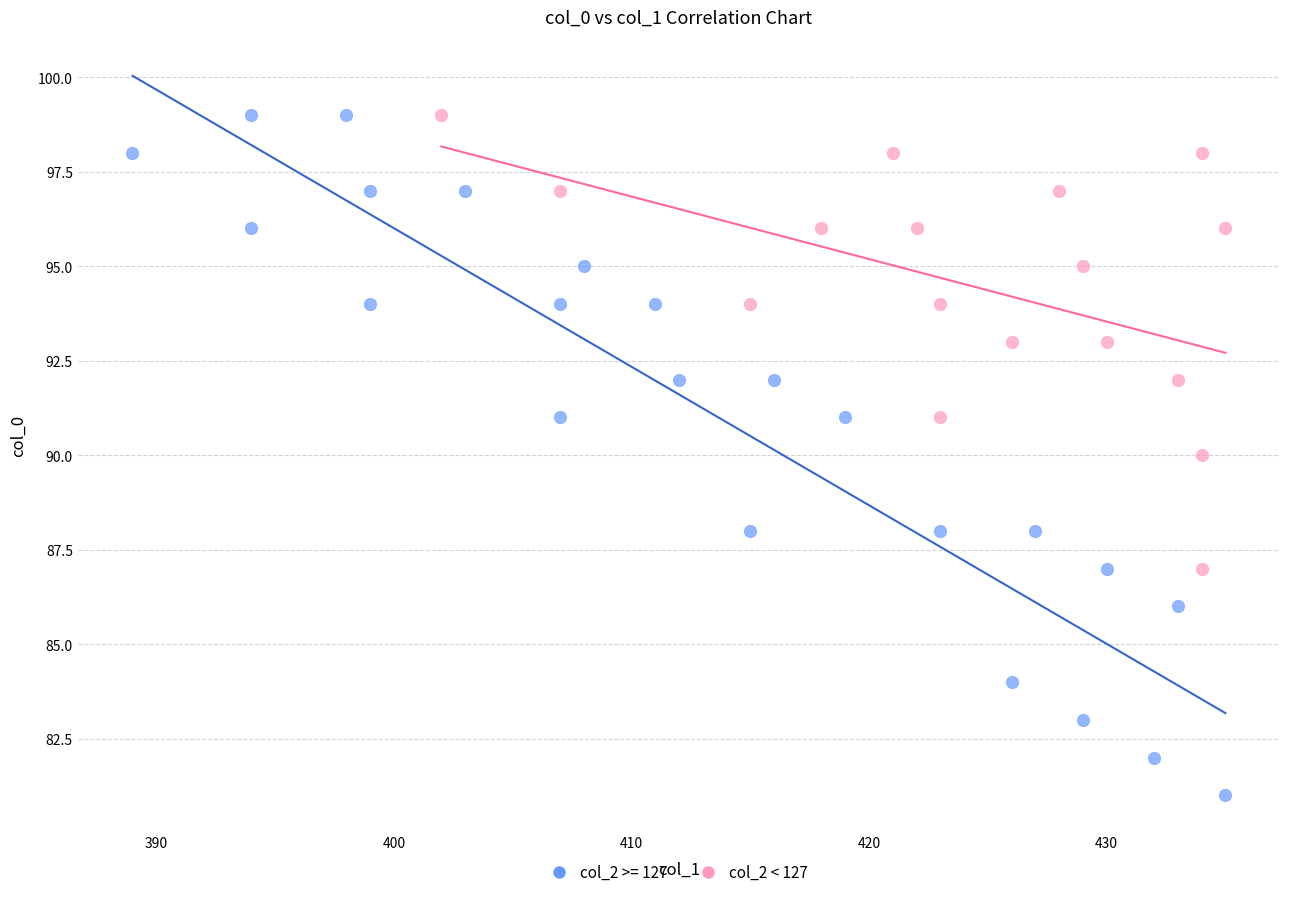

Which series has the largest Y range (max minus min)?

col_2 >= 127